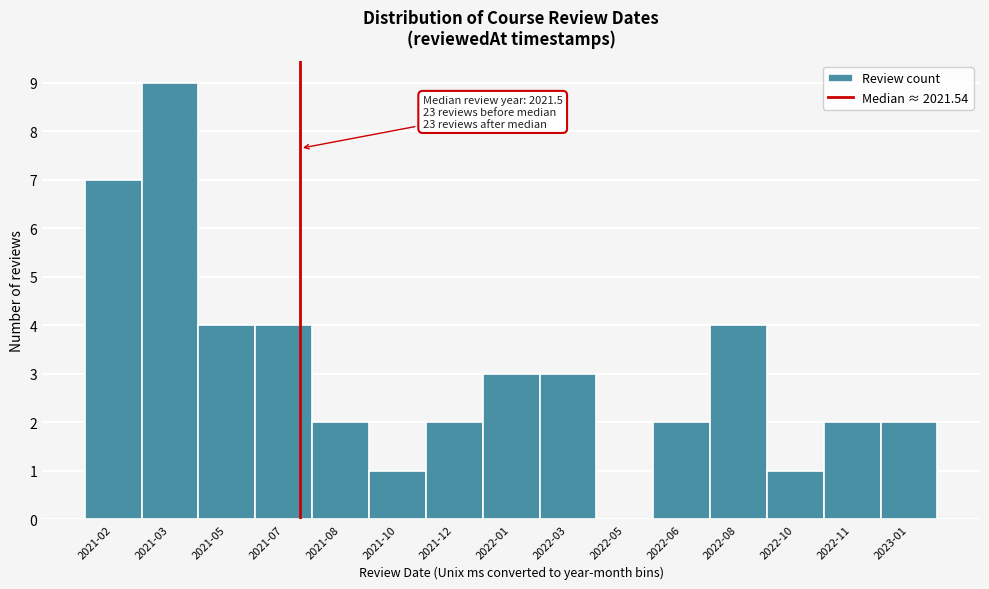

Reading right to left, list all the values displayed in this chart.

2023-01=2	2022-11=2	2022-10=1	2022-08=4	2022-06=2	2022-05=0	2022-03=3	2022-01=3	2021-12=2	2021-10=1	2021-08=2	2021-07=4	2021-05=4	2021-03=9	2021-02=7